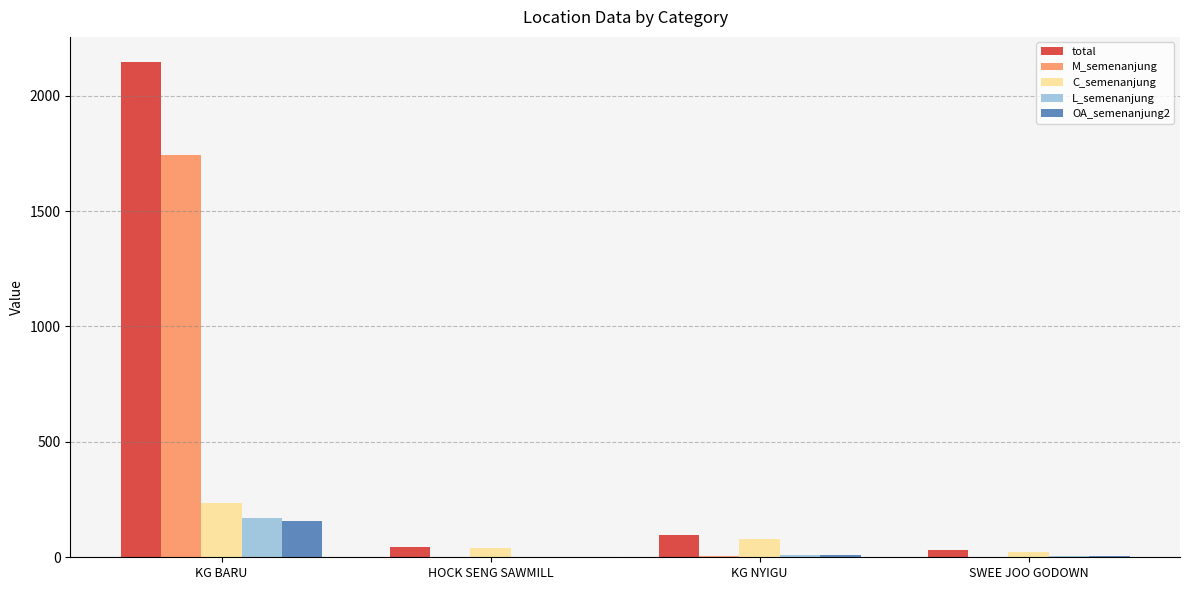

Is it true that M_semenanjung equals 1741 at KG BARU?

True